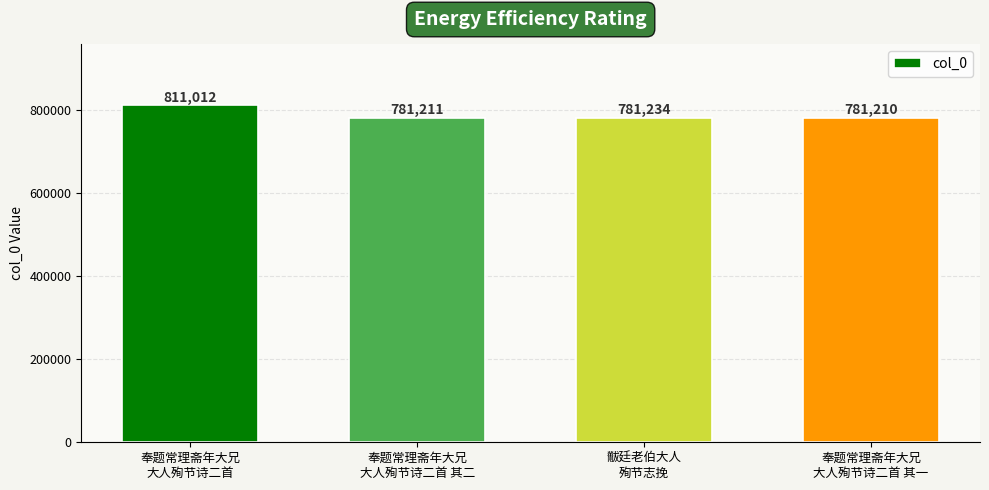

List the labels in order of value, largest first.

奉题常理斋年大兄
大人殉节诗二首, 黻廷老伯大人
殉节志挽, 奉题常理斋年大兄
大人殉节诗二首 其二, 奉题常理斋年大兄
大人殉节诗二首 其一